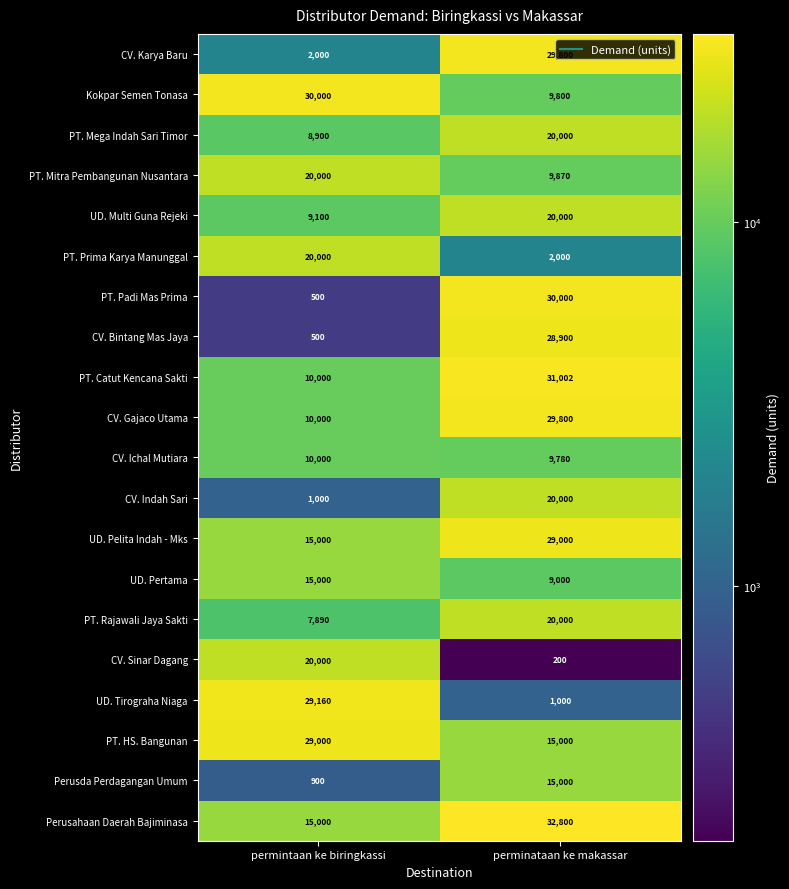

What is the sum of the PT. Catut Kencana Sakti values at perminataan ke makassar and permintaan ke biringkassi?

41002